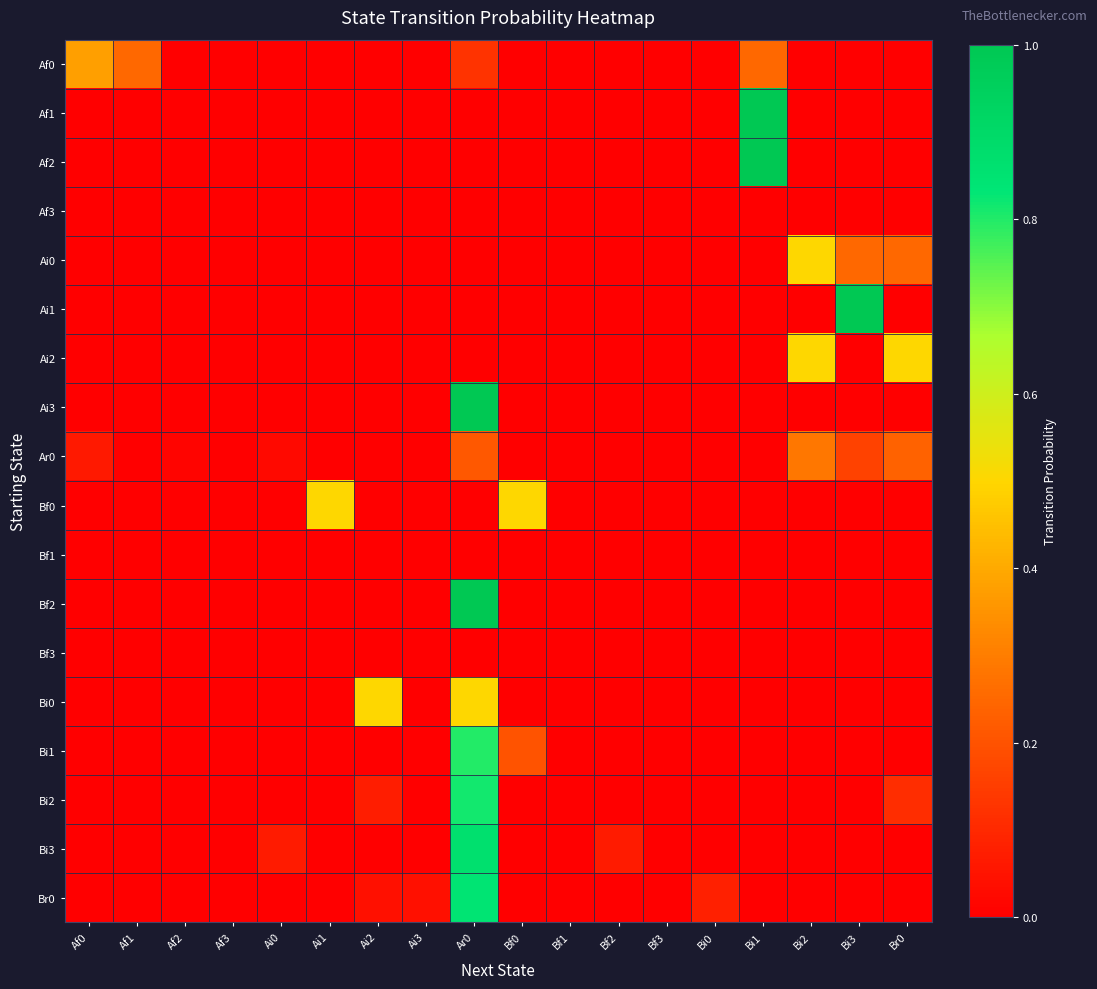

Which category has the lowest value across all series?

Af2